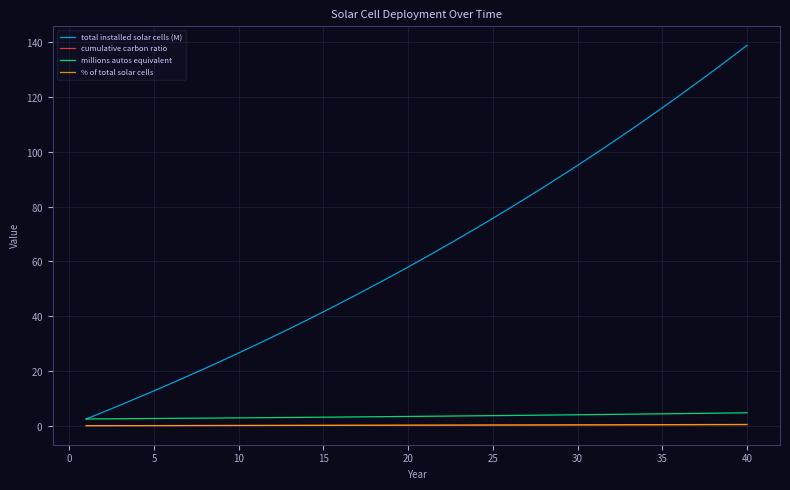

What are all the series names shown in the legend?

total installed solar cells (M), cumulative carbon ratio, millions autos equivalent, % of total solar cells